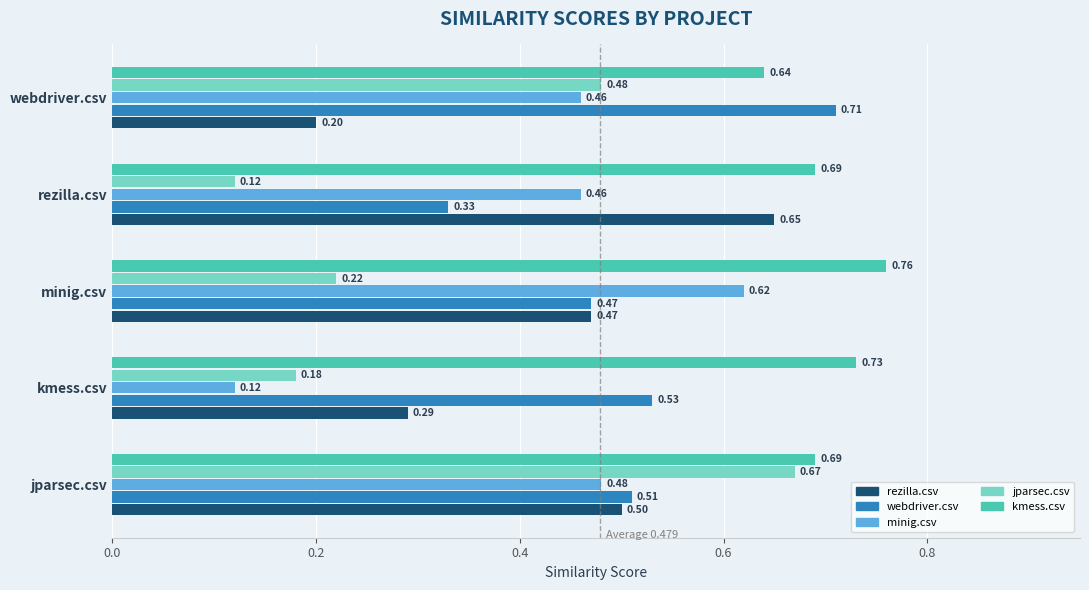

At which label is jparsec.csv closest to 0?

rezilla.csv